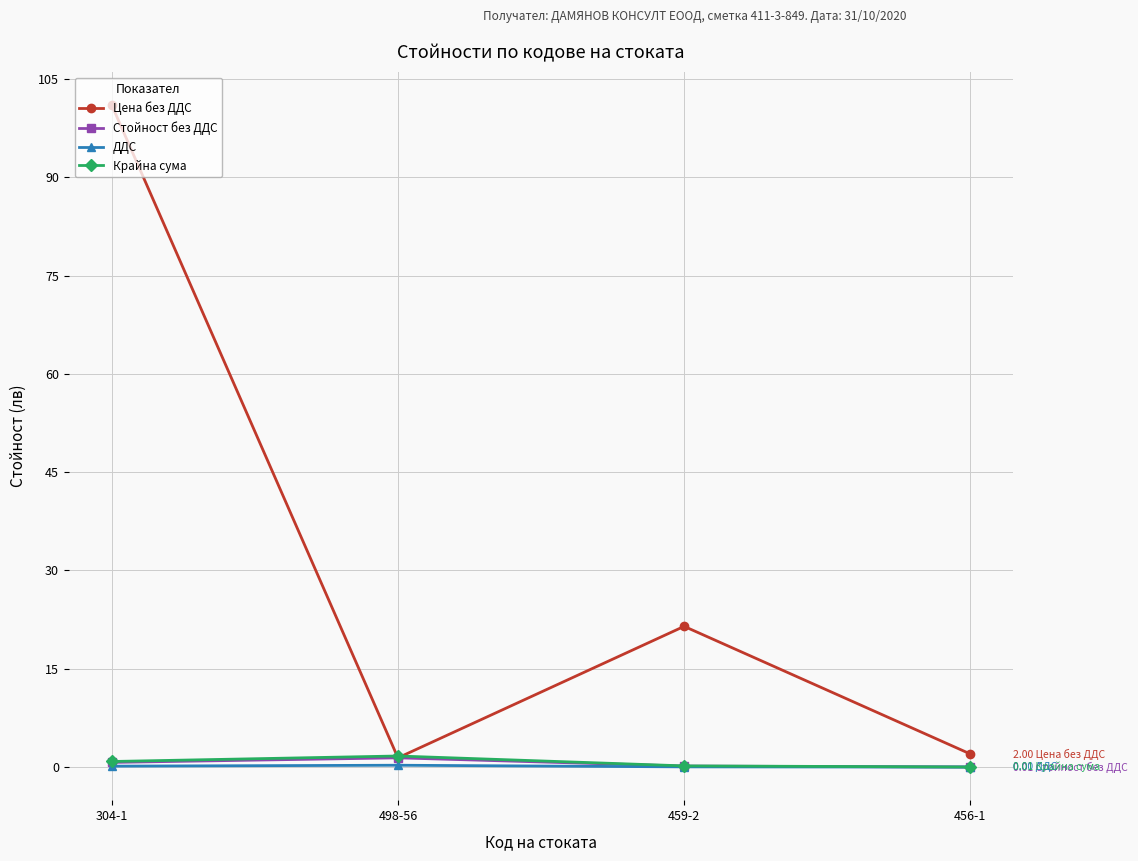

What is the approximate value of Цена без ДДС at 459-2?

21.5